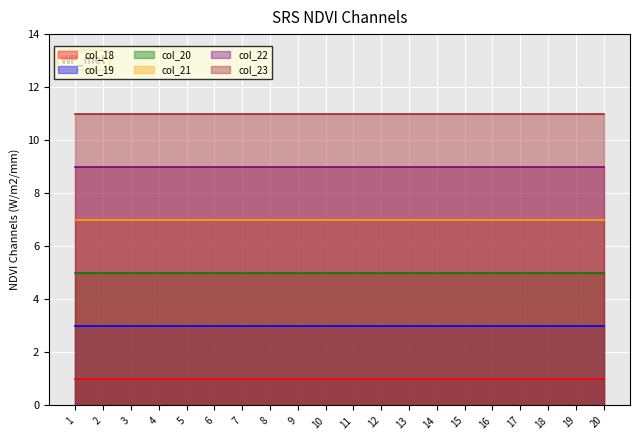

How many data points does each series have?

20